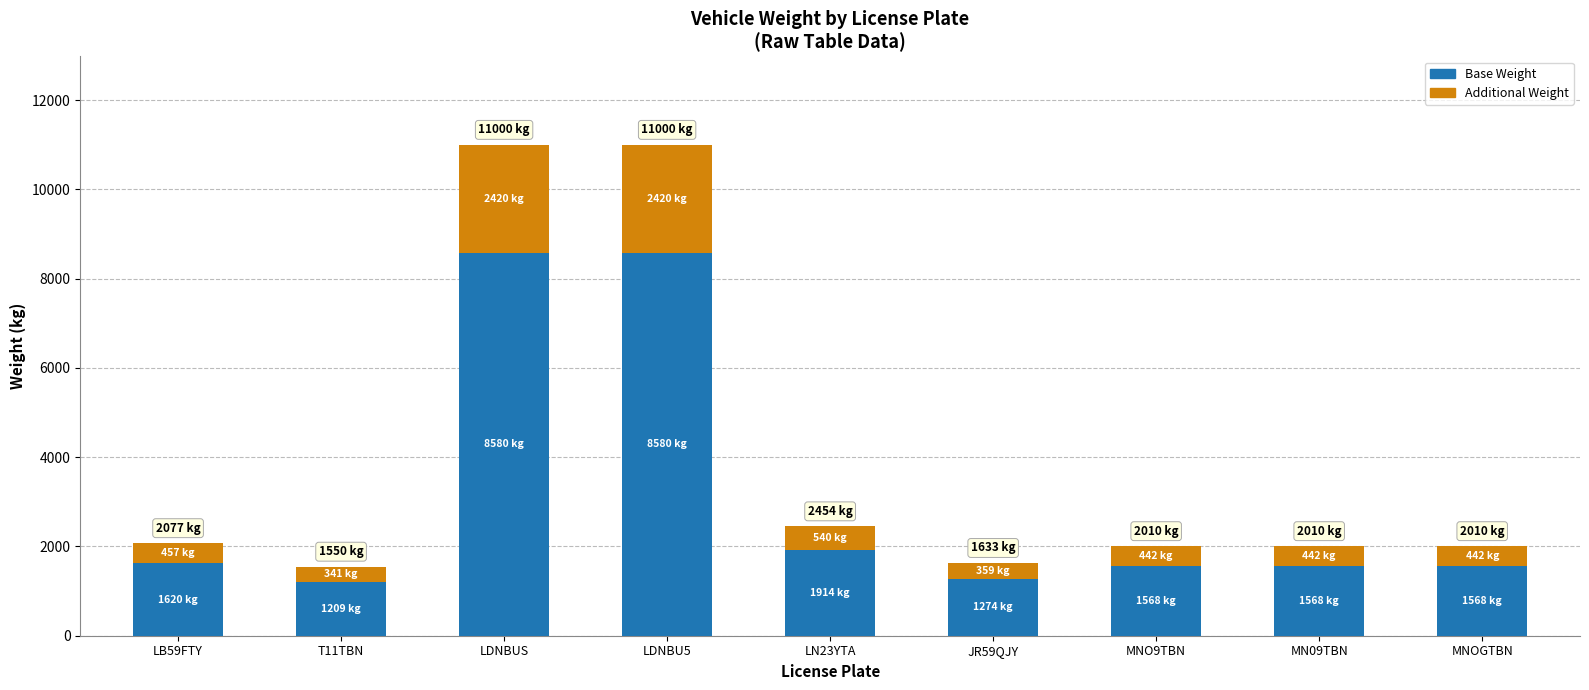

What is the total value across all series at MNO9TBN?

2010.0